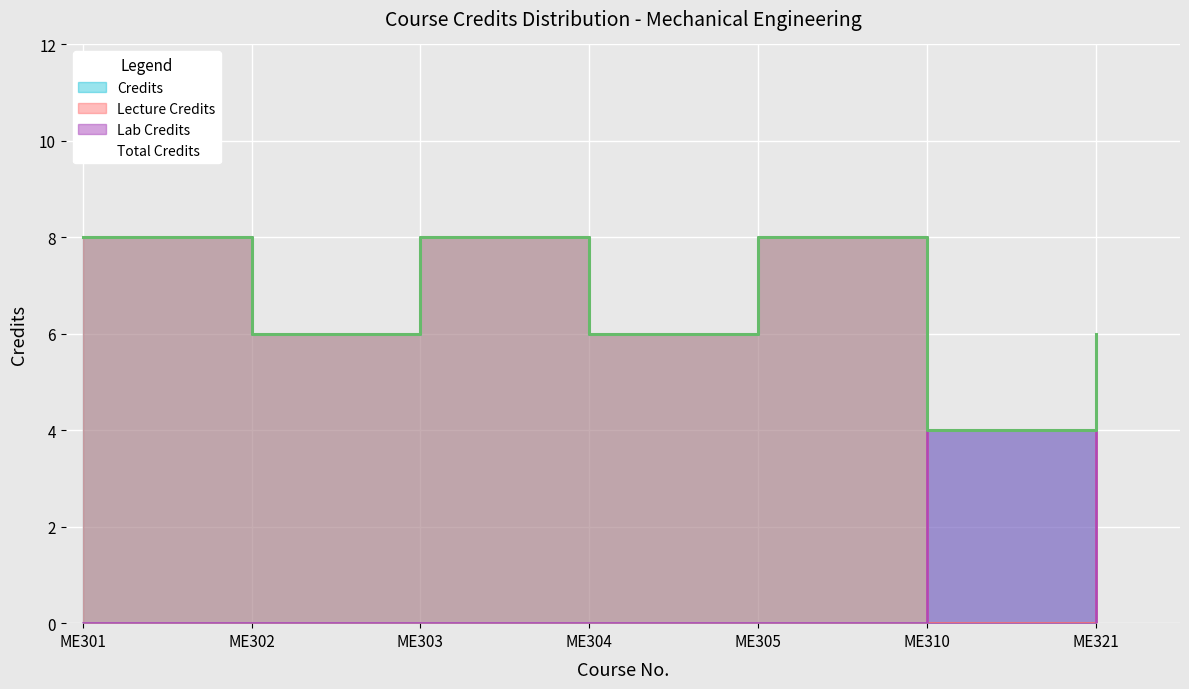

What is the change in value from ME302 to ME303?

+2